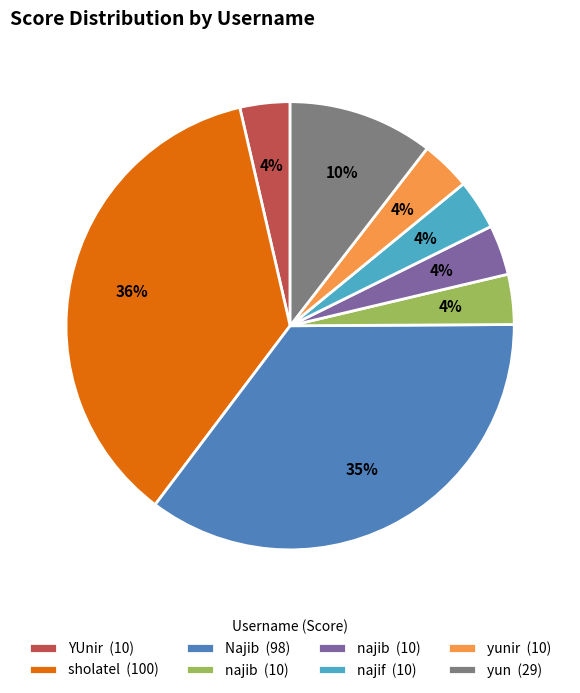

How many slices are in this pie chart?

8